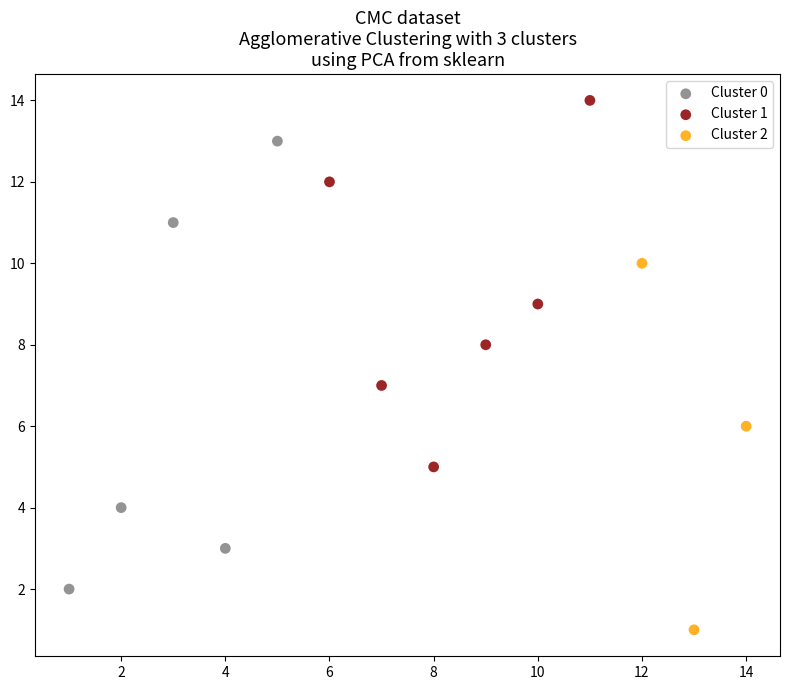

Which series has the widest spread of Y values?

Cluster 0